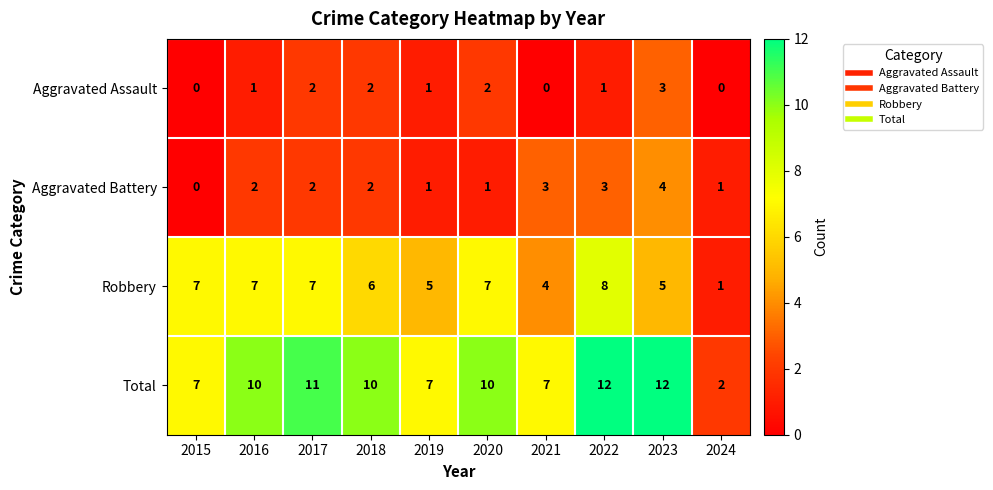

Which category has the highest value in the Aggravated Assault series?

2023